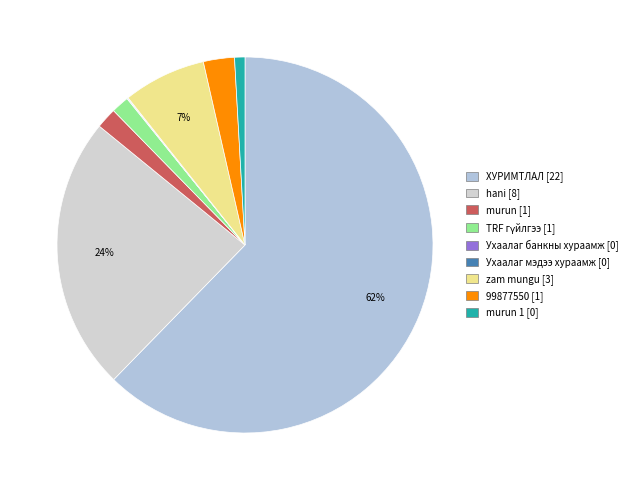

Which category has the biggest portion of the pie?

ХУРИМТЛАЛ